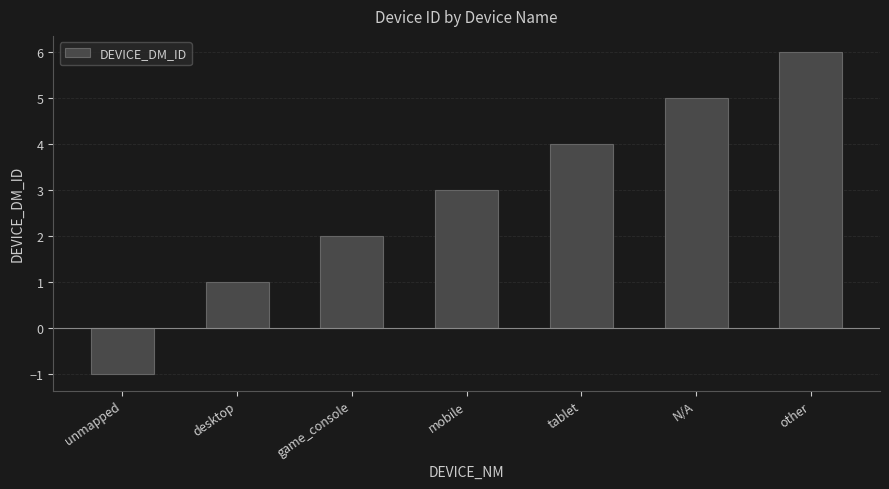

How many data points does each series have?

7